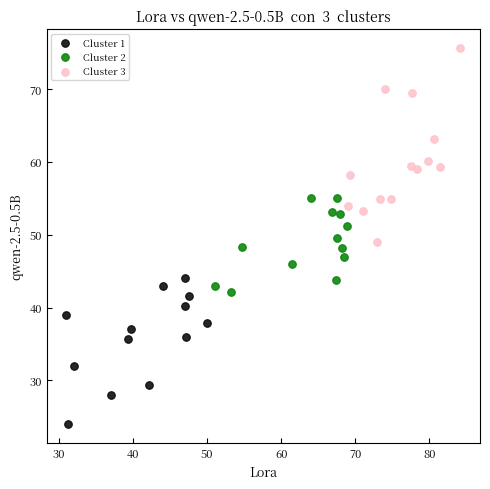

Which series reaches the maximum Y coordinate?

Cluster 3